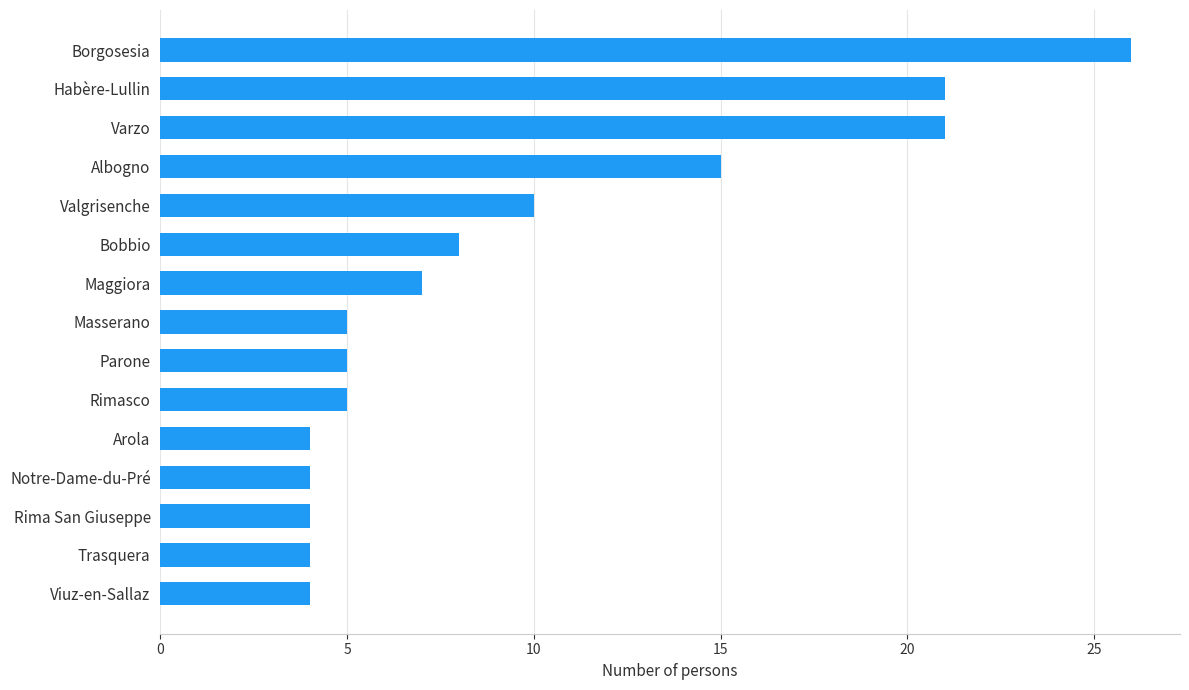

What is the change in value from Valgrisenche to Habère-Lullin?

+11